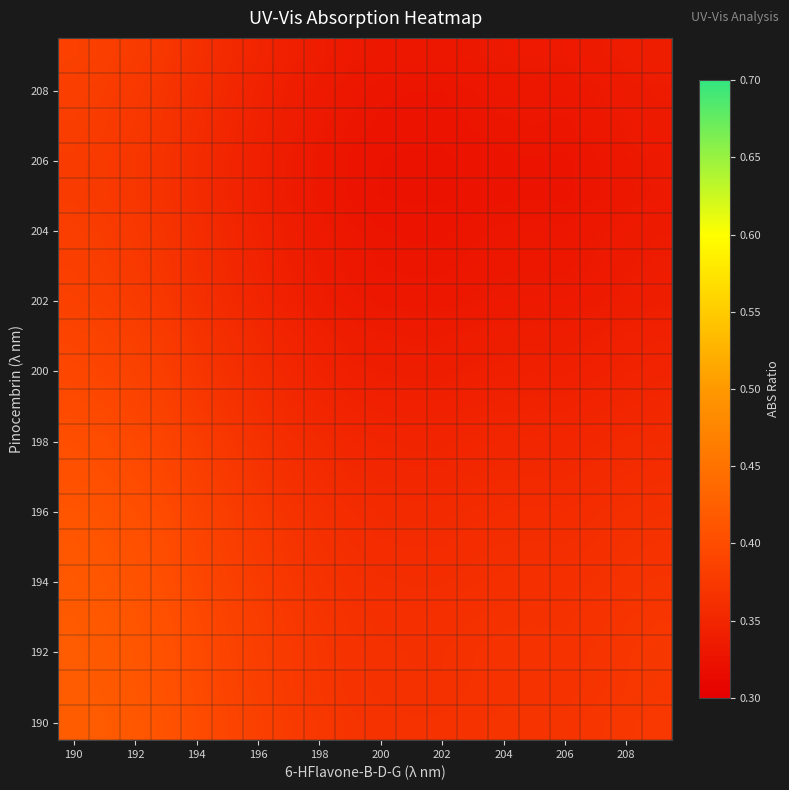

At how many categories does at least one series exceed 0?

20